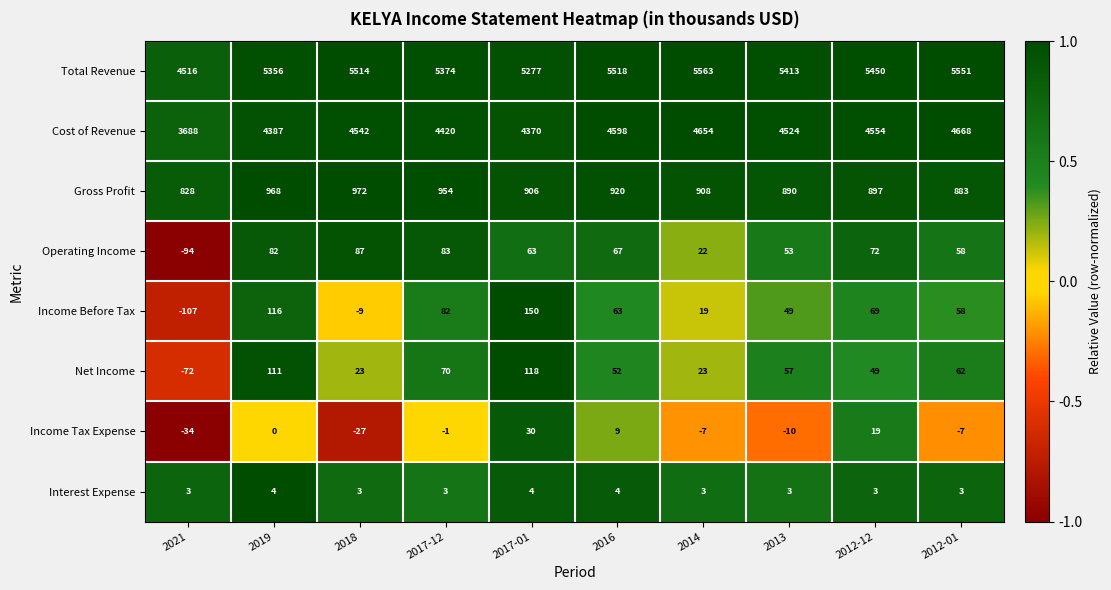

What is the difference between the maximum and minimum values in the Income Before Tax series?

257